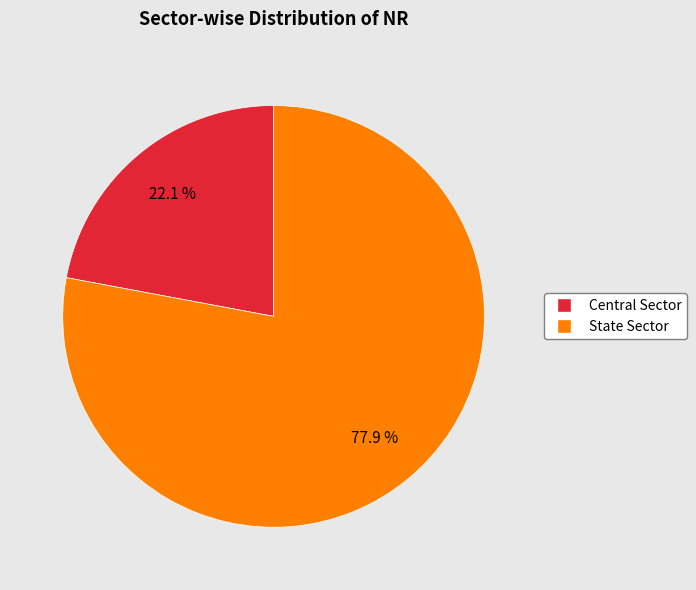

Which category accounts for the majority?

State Sector